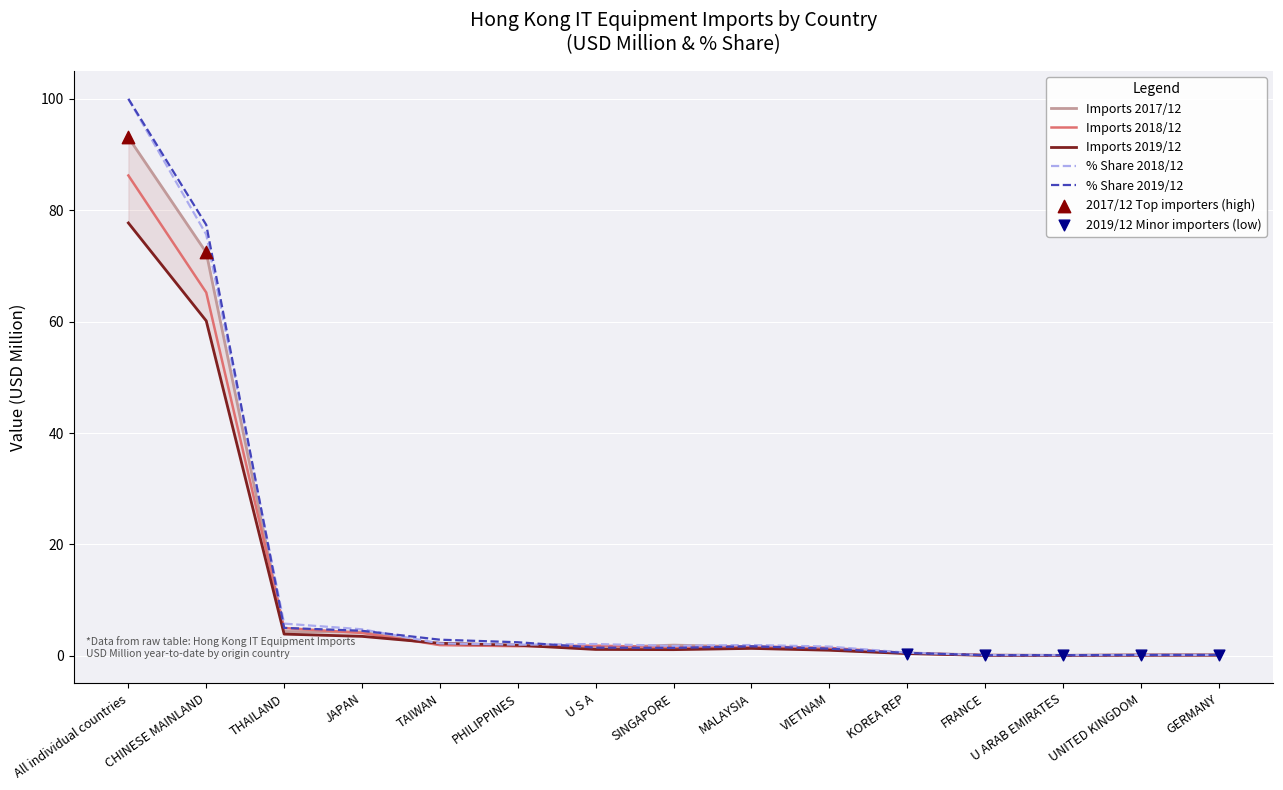

Which series contains the highest Y value?

% Share 201912